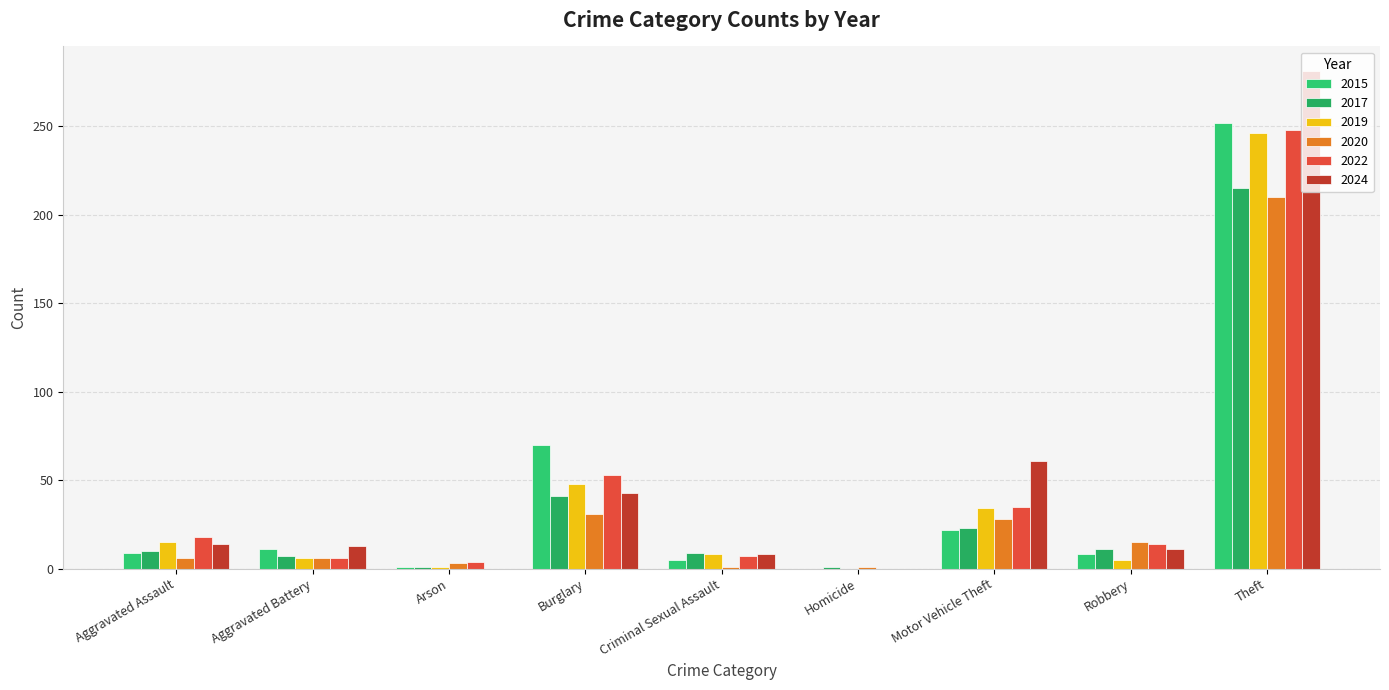

What is the difference between the 2022 values at Aggravated Battery and Aggravated Assault?

12